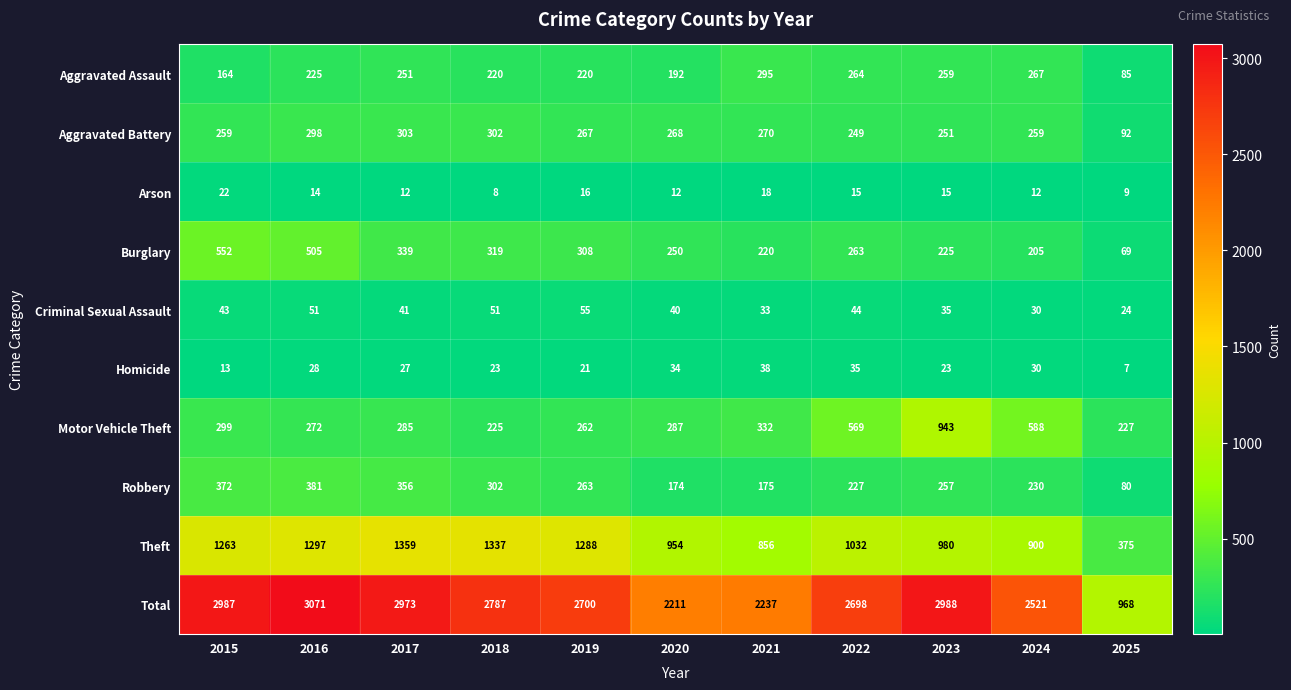

What is the difference between the highest and lowest values at 2017?

2961